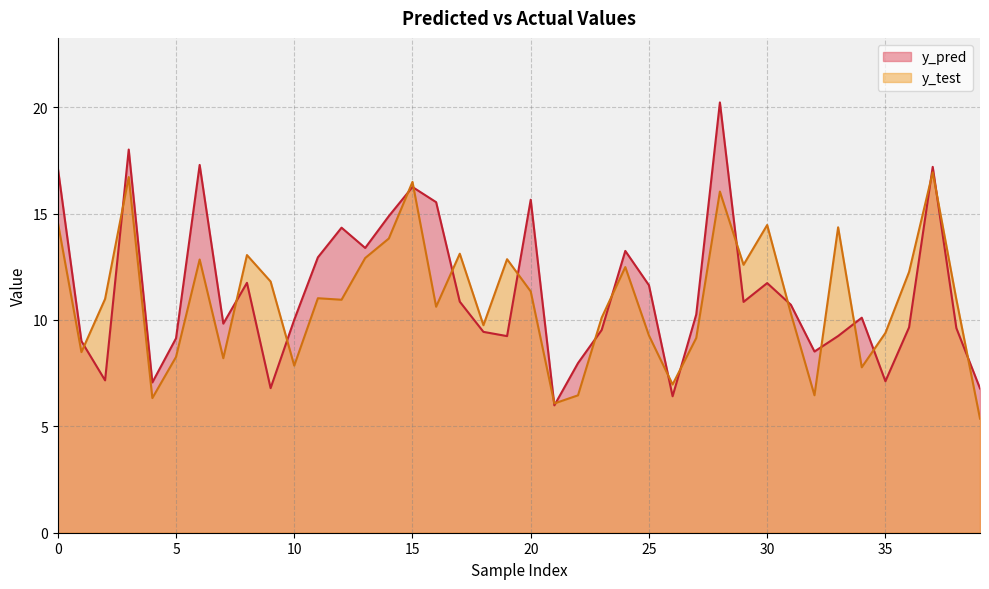

Which series has the widest spread of values?

y_pred